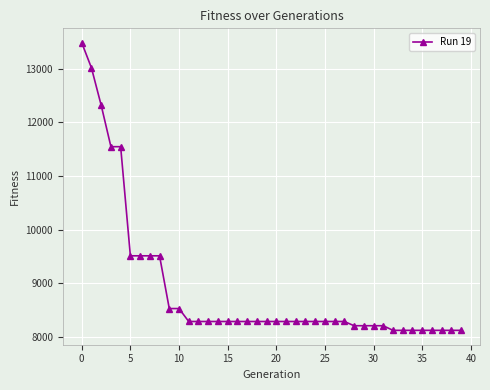

What is the average value?

8891